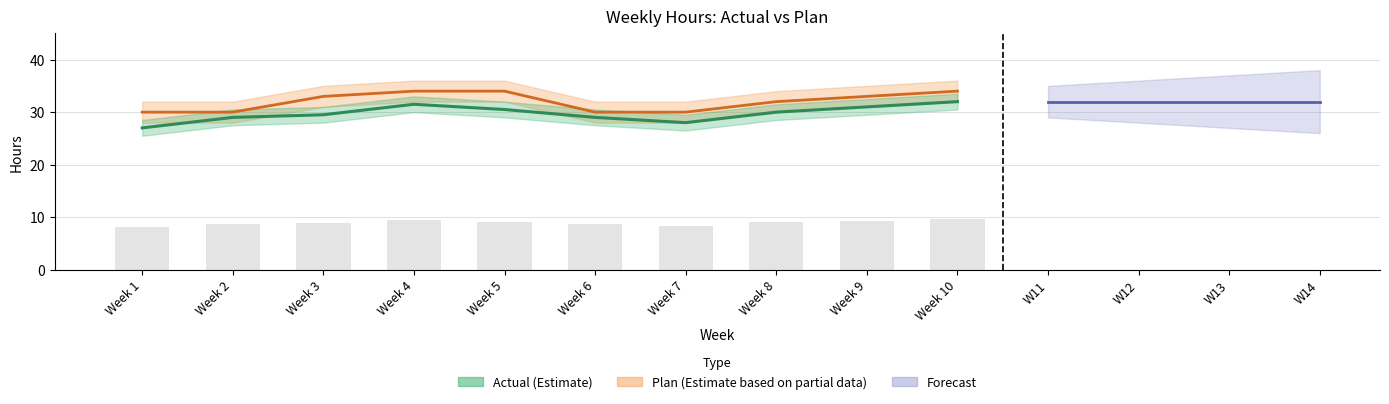

The Plan series shows 47.7 at Week 4. True or false?

False